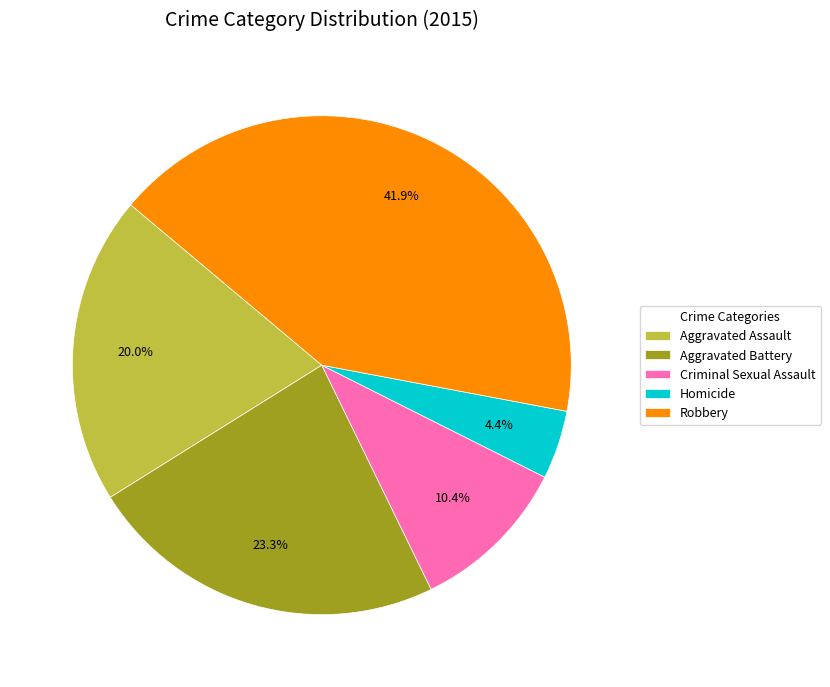

What is the total percentage of Homicide and Aggravated Assault?

24.4%